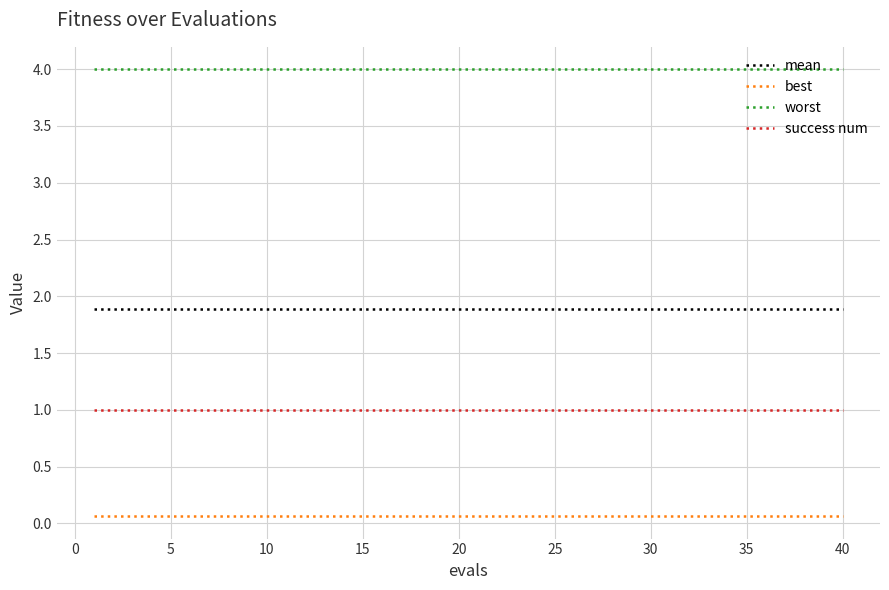

Rank the series by their average value, from lowest to highest.

best, success num, mean, worst